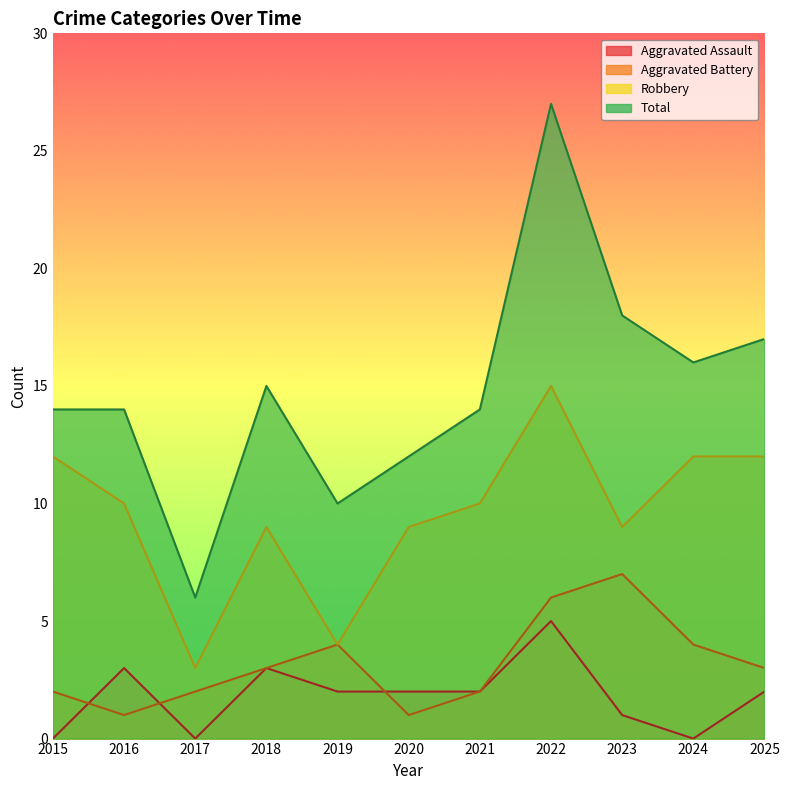

Which series has the largest total across all categories?

Total